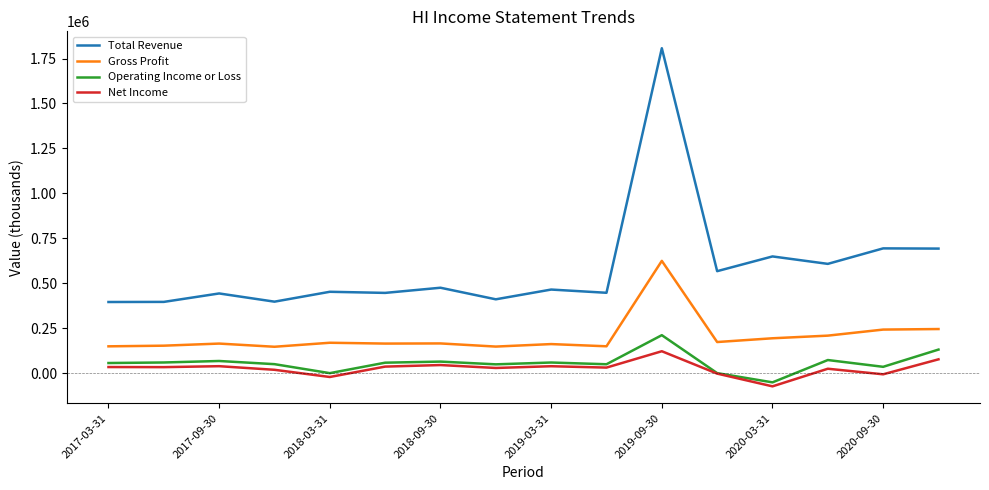

What is the lowest value of the Total Revenue series?

395300